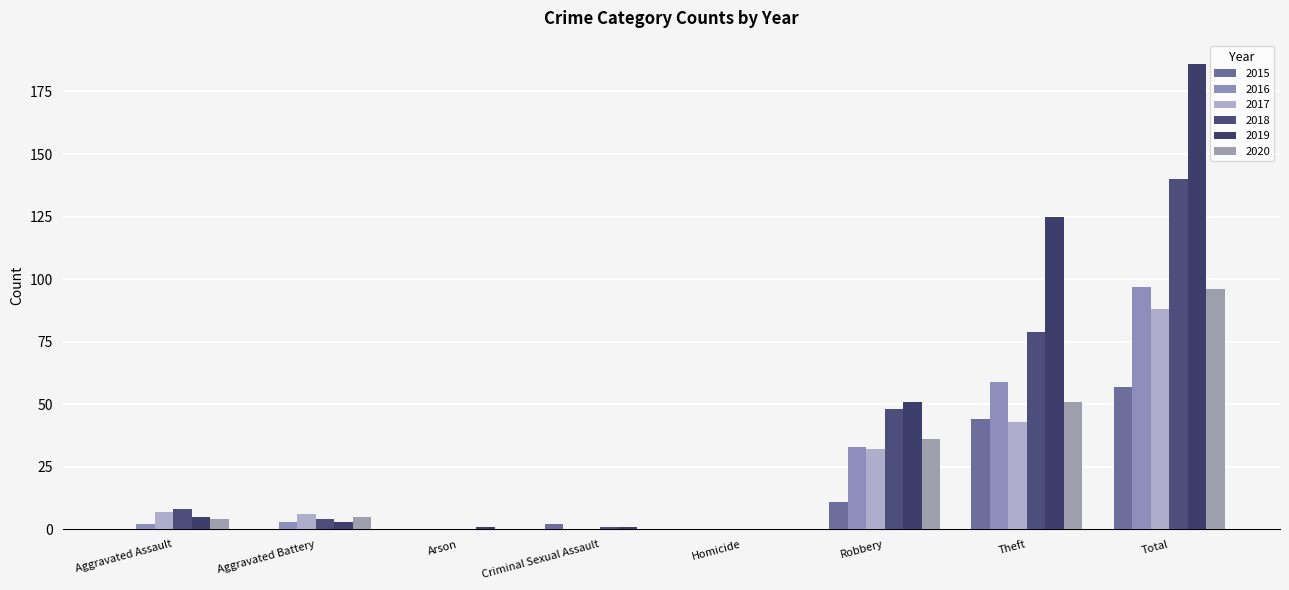

Reading left to right, extract all data points from this chart.

2015: 0	0	0	2	0	11	44	57
2016: 2	3	0	0	0	33	59	97
2017: 7	6	0	0	0	32	43	88
2018: 8	4	0	1	0	48	79	140
2019: 5	3	1	1	0	51	125	186
2020: 4	5	0	0	0	36	51	96